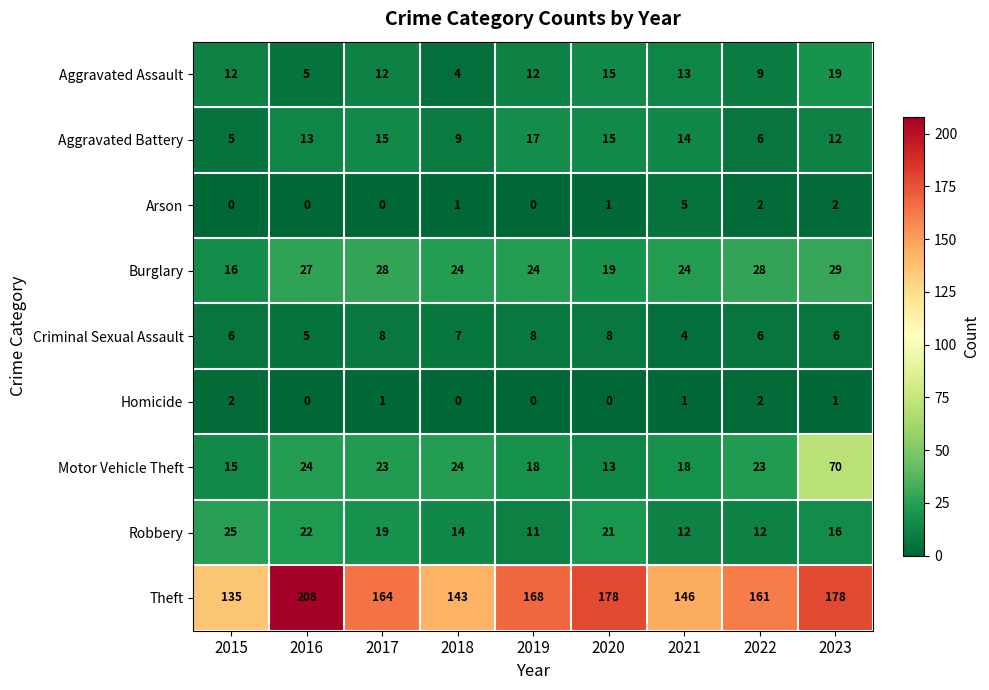

Where does the Robbery series first go above 16?

2015